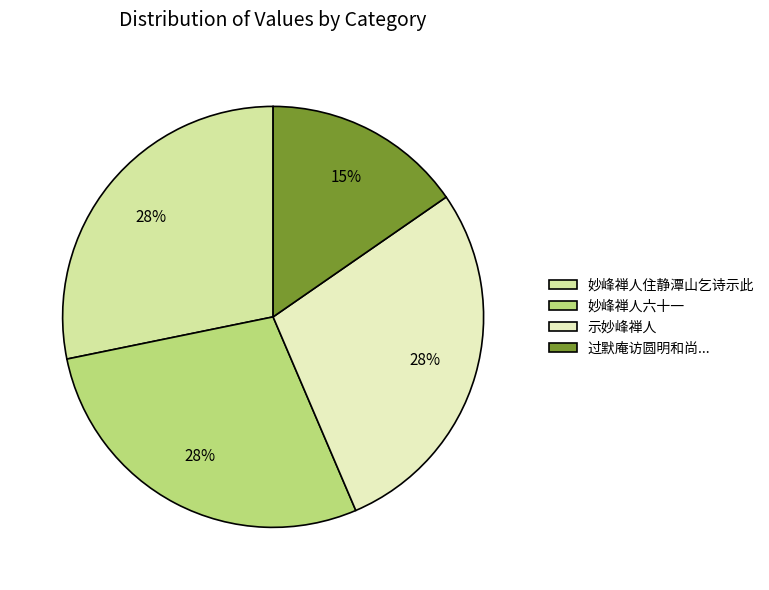

What is the smallest slice in the pie chart?

过默庵访圆明和尚...